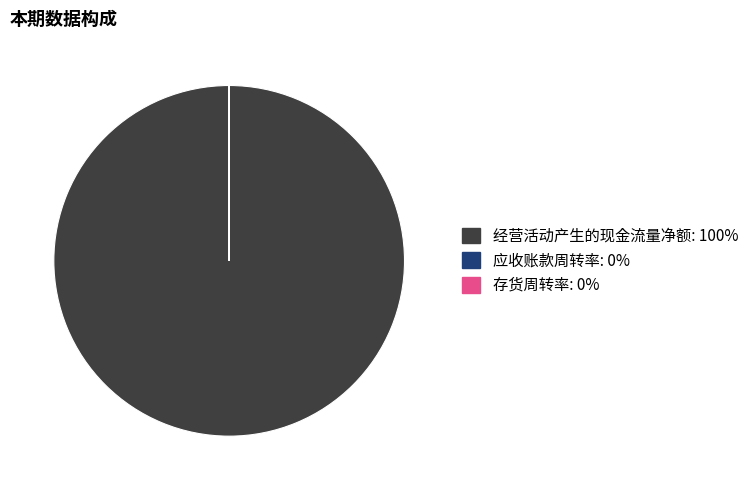

Does 经营活动产生的现金流量净额 account for over 50% of the chart?

Yes